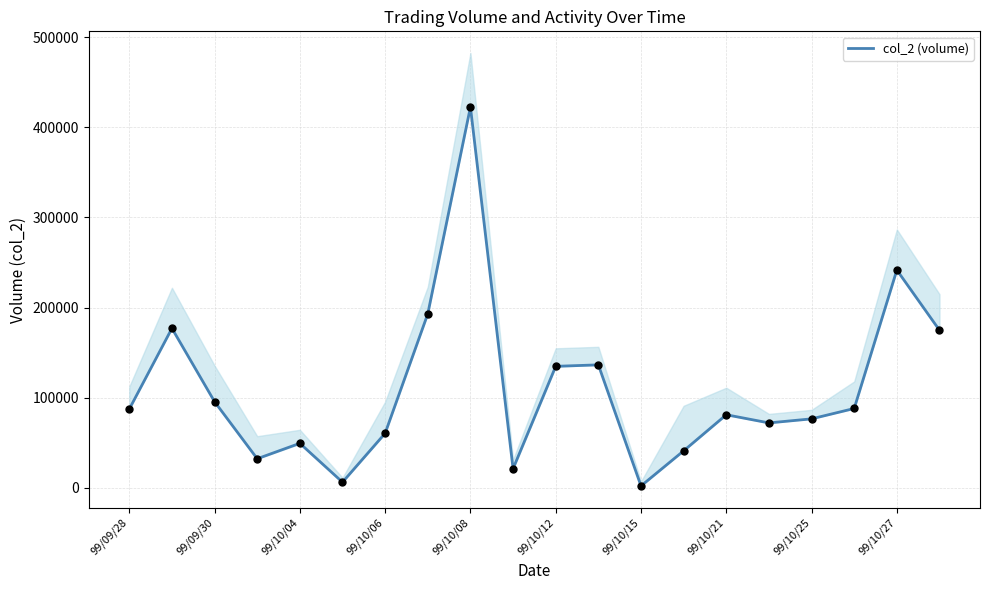

What is the change in value from 11 to 17?

-48420